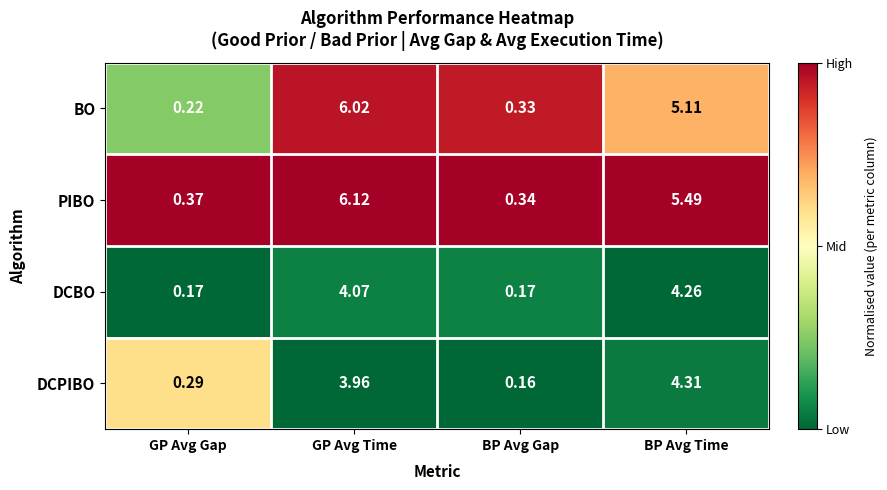

Which label corresponds to the smallest value in the chart?

BP Avg Gap